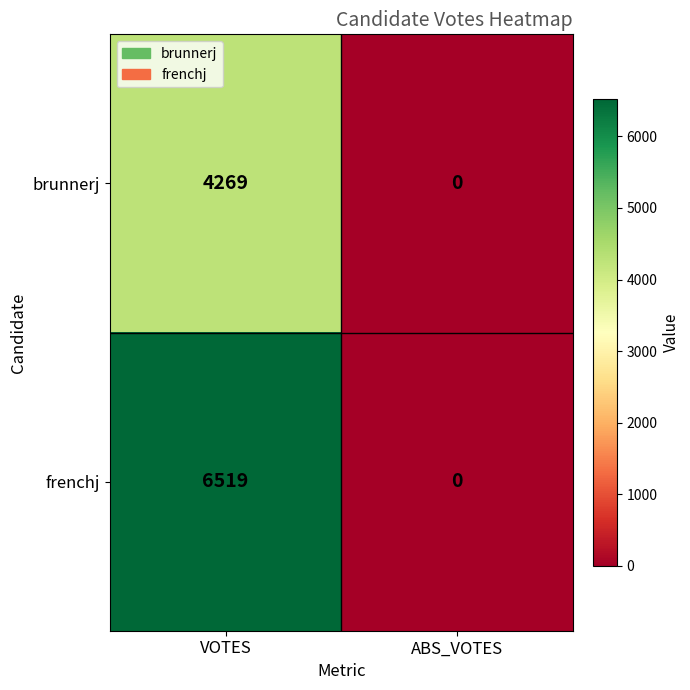

Rank the series at VOTES from lowest to highest value.

brunnerj, frenchj